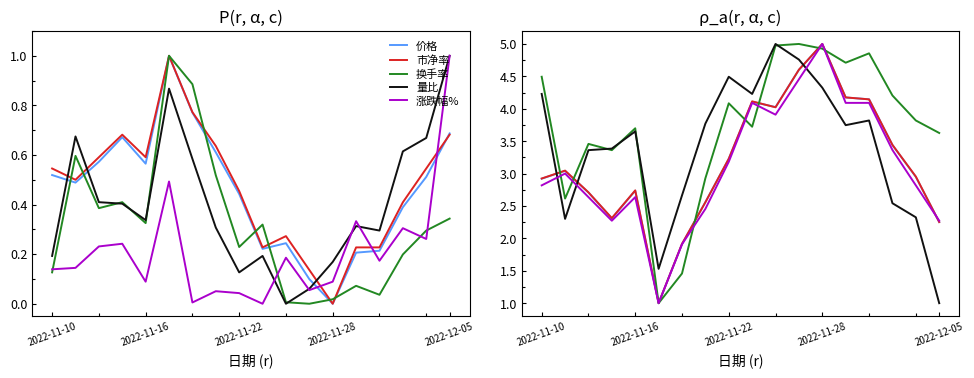

Is the value of 市净率 at 10 greater than the value of 涨跌幅% at 12?

Yes